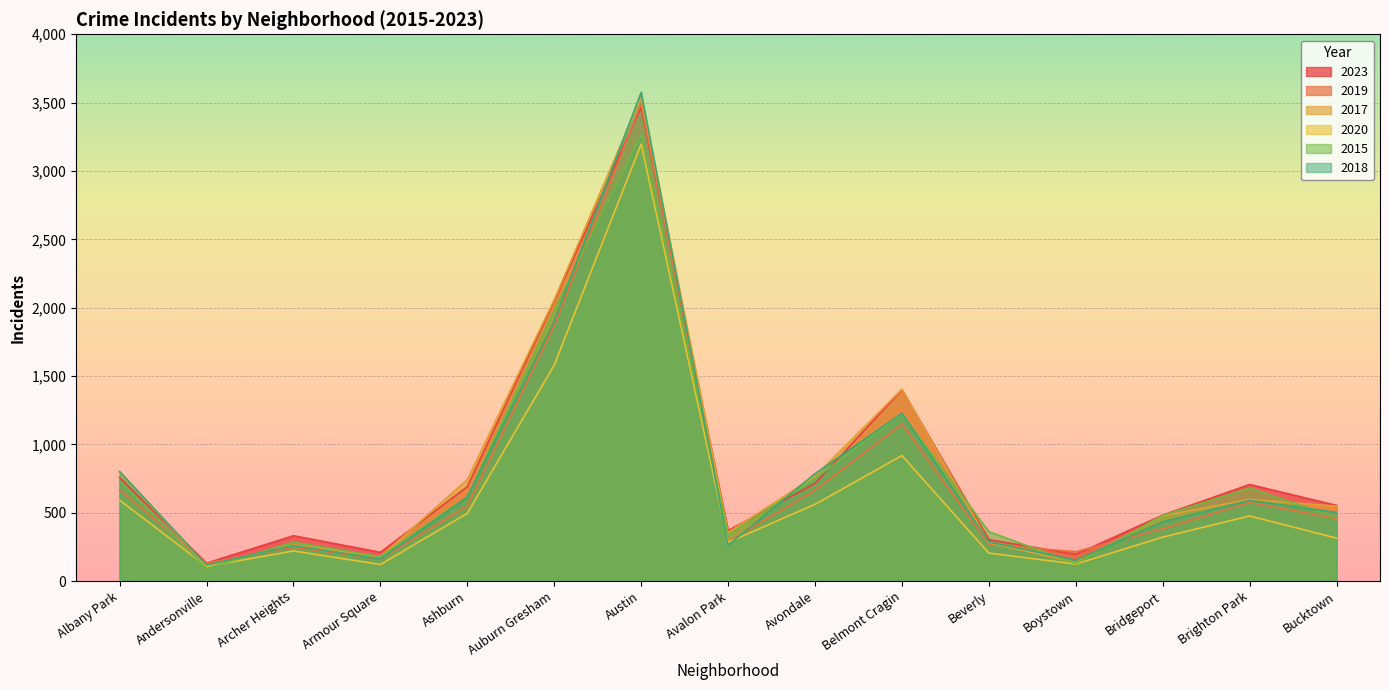

How many lines are shown in the chart?

6